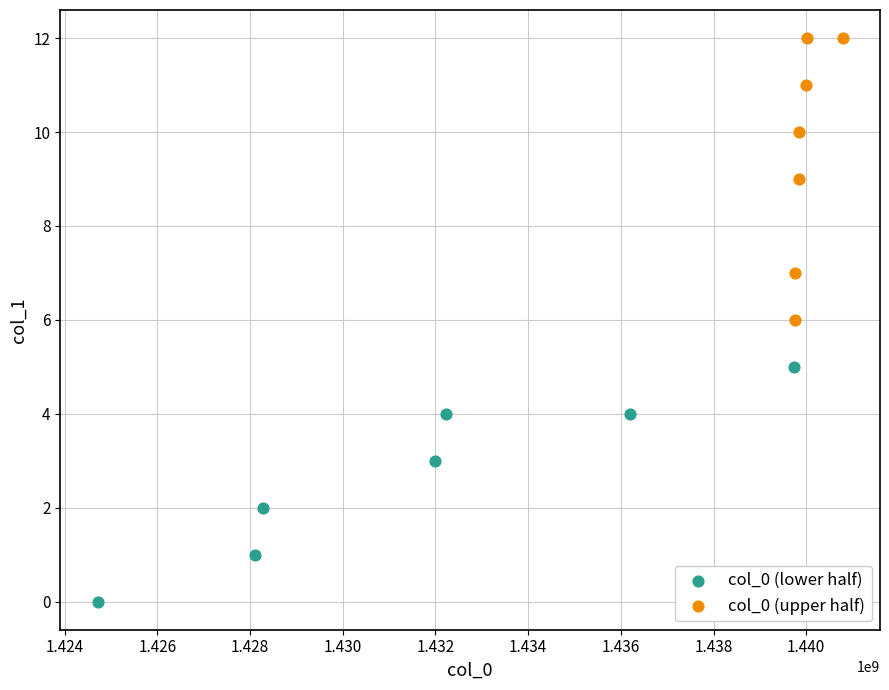

Which series contains the highest Y value?

col_0 (upper half)